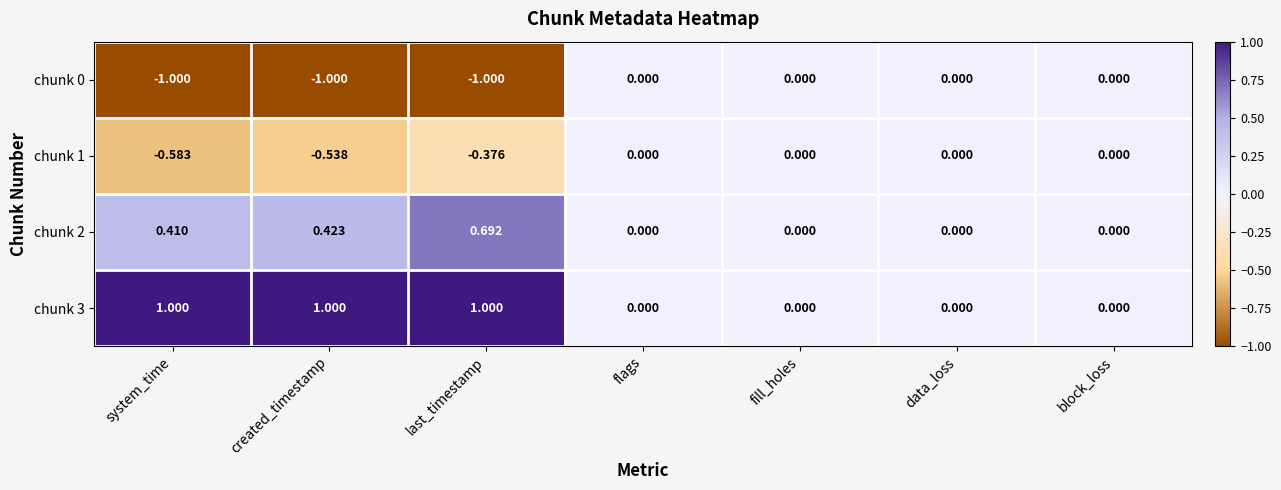

At last_timestamp, list the series in order from largest to smallest.

chunk 3, chunk 2, chunk 1, chunk 0